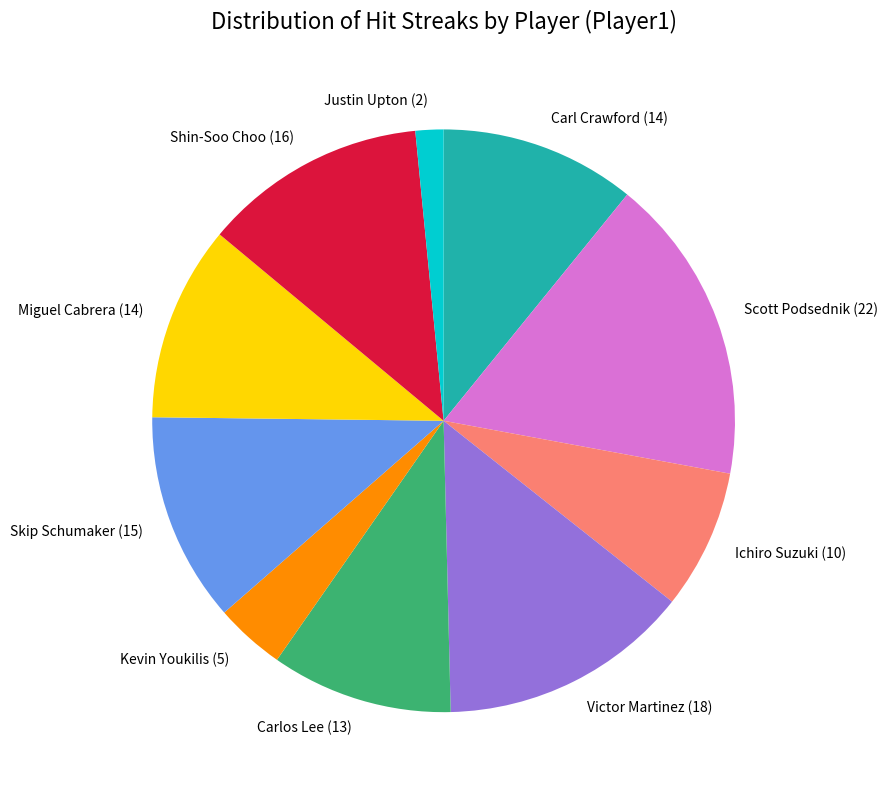

Count the number of slices in the pie.

10